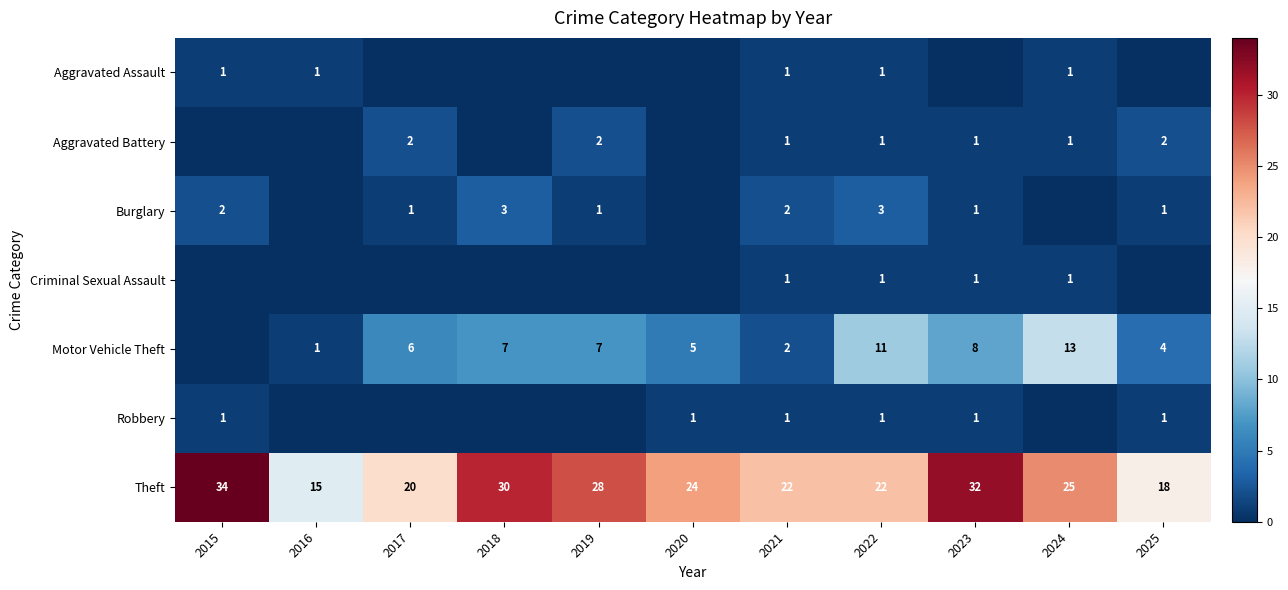

What is the difference between the maximum and minimum values in the Theft series?

19